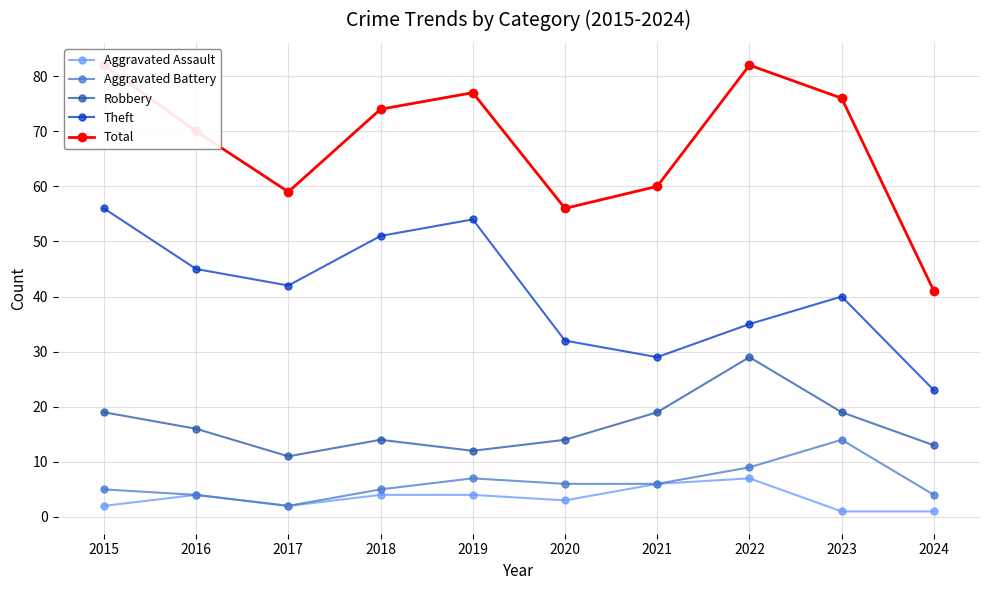

Is it true that Theft equals 54 at 2019?

True